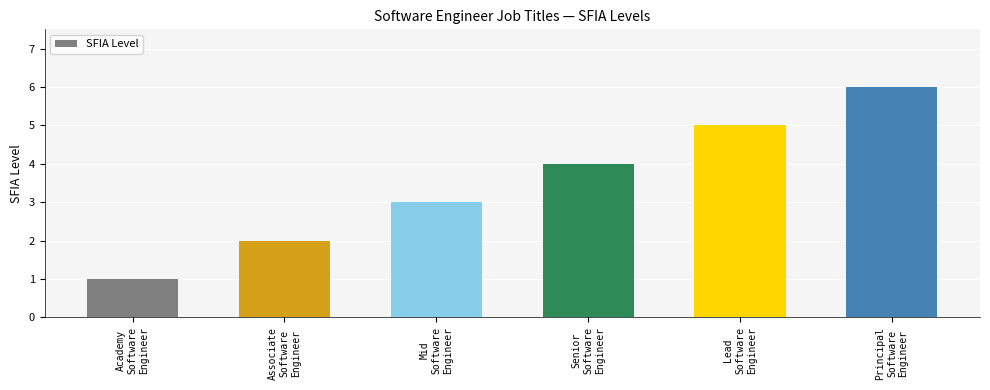

How many values are below 4?

3